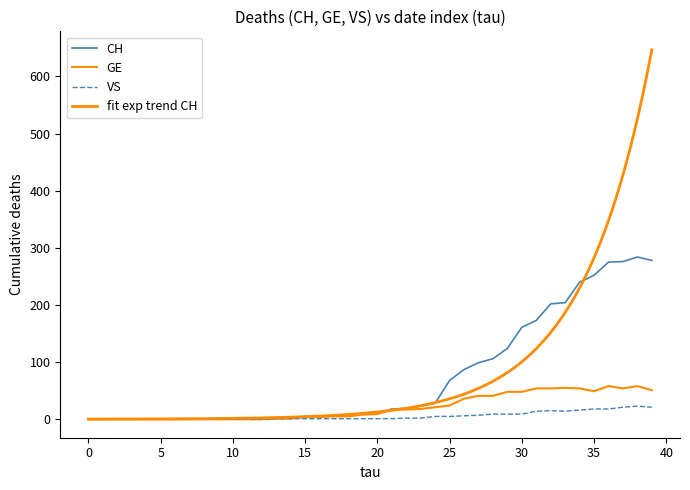

Which series has the largest total across all categories?

CH